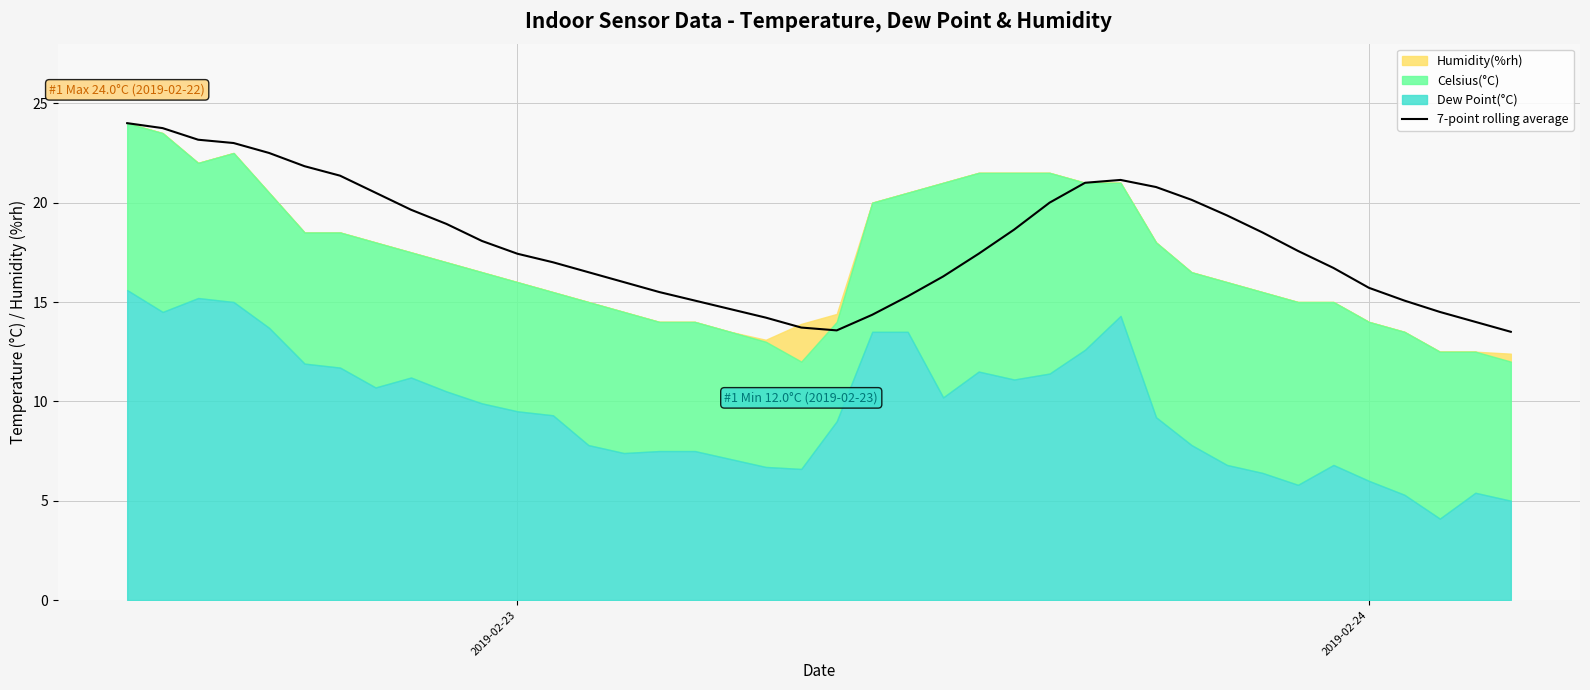

What is the maximum value for 7-point rolling average?

24.0